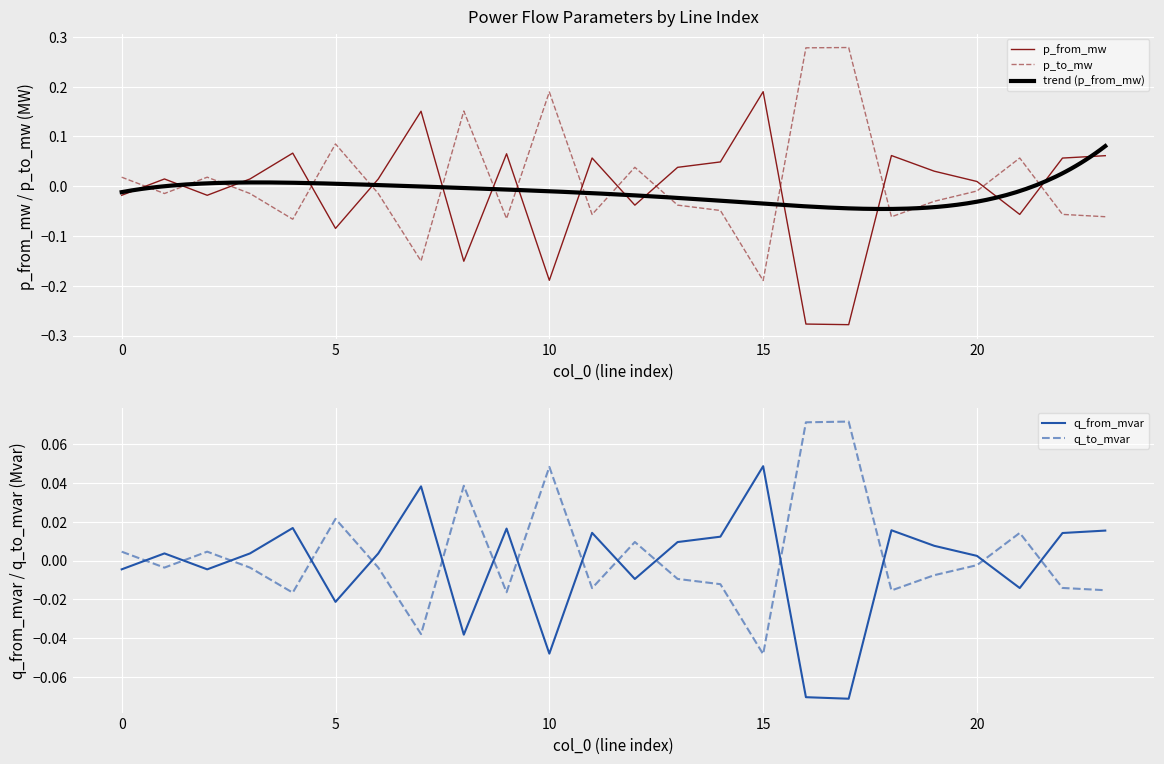

Which series has the largest total across all categories?

p_to_mw